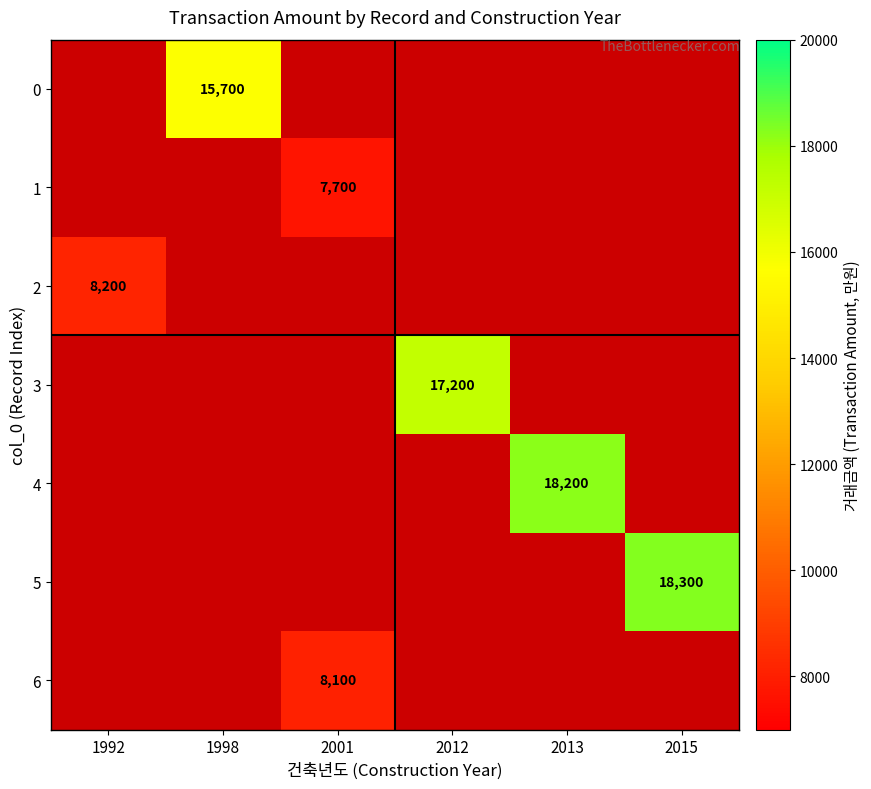

The 0 series shows 15700 at 1998. True or false?

True